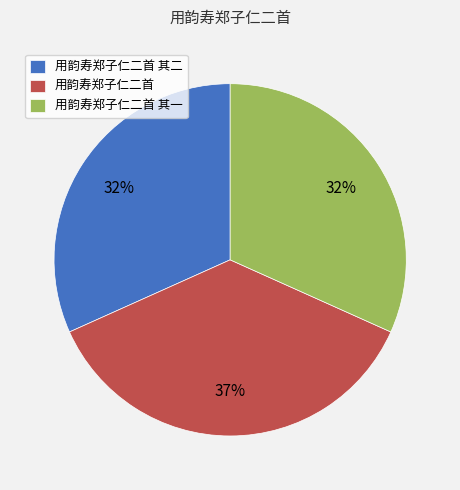

Does 用韵寿郑子仁二首 represent more than half of the total?

No